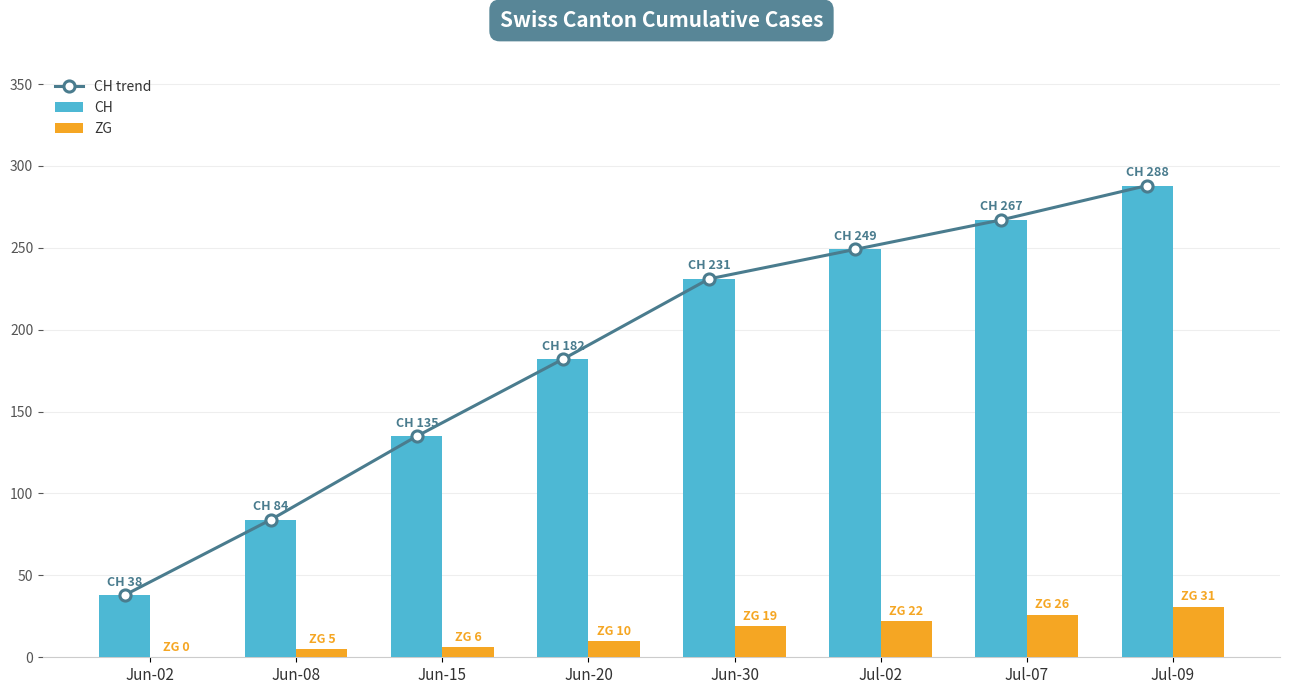

What is the difference between the CH values at Jun-02 and Jun-20?

144